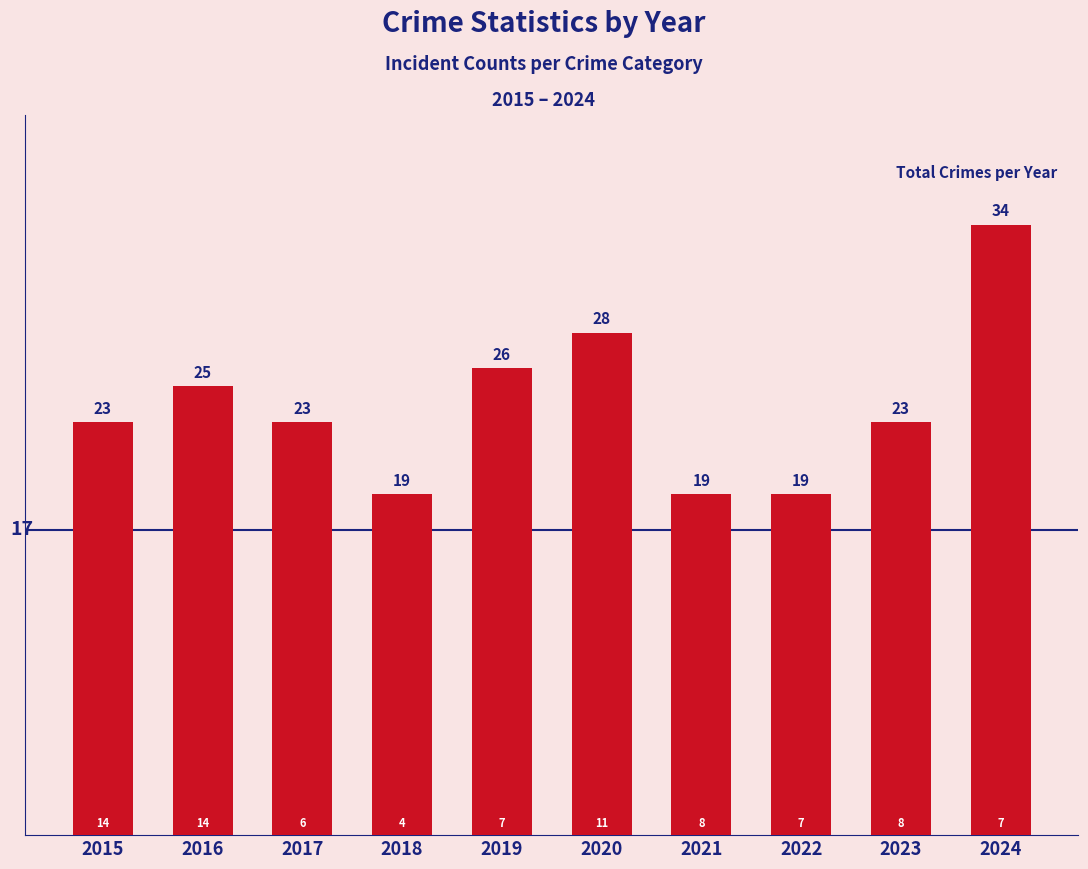

Reading left to right, extract all data points from this chart.

2015=23	2016=25	2017=23	2018=19	2019=26	2020=28	2021=19	2022=19	2023=23	2024=34